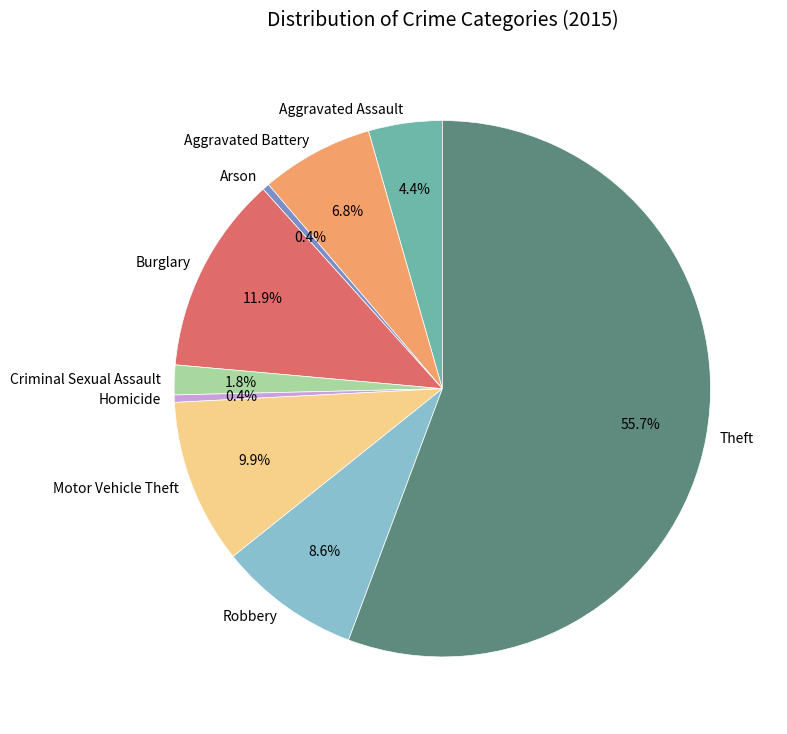

How many segments does this pie chart have?

9